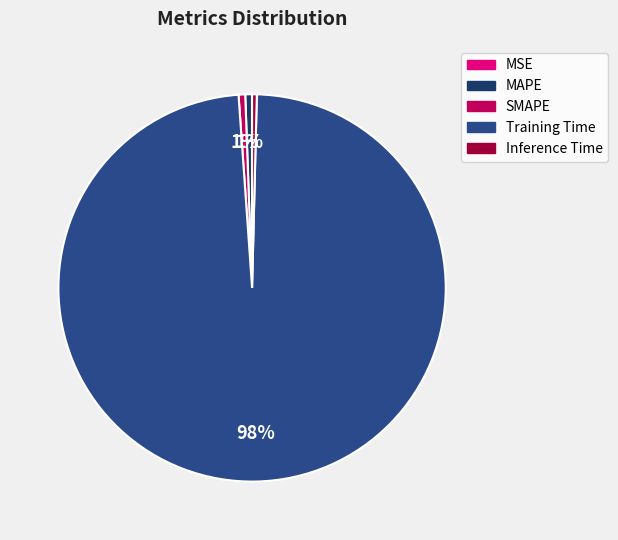

Rank the categories by value from highest to lowest.

Training Time, MAPE, SMAPE, Inference Time, MSE